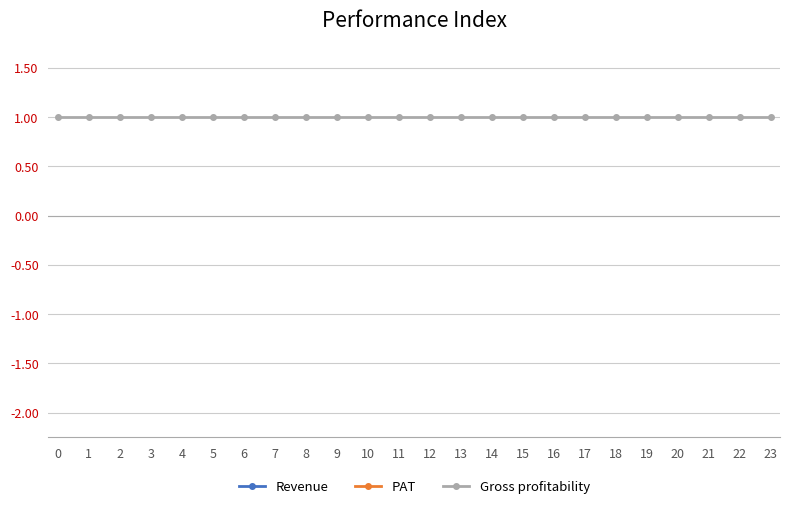

Between 5 and 15, which is larger?

5